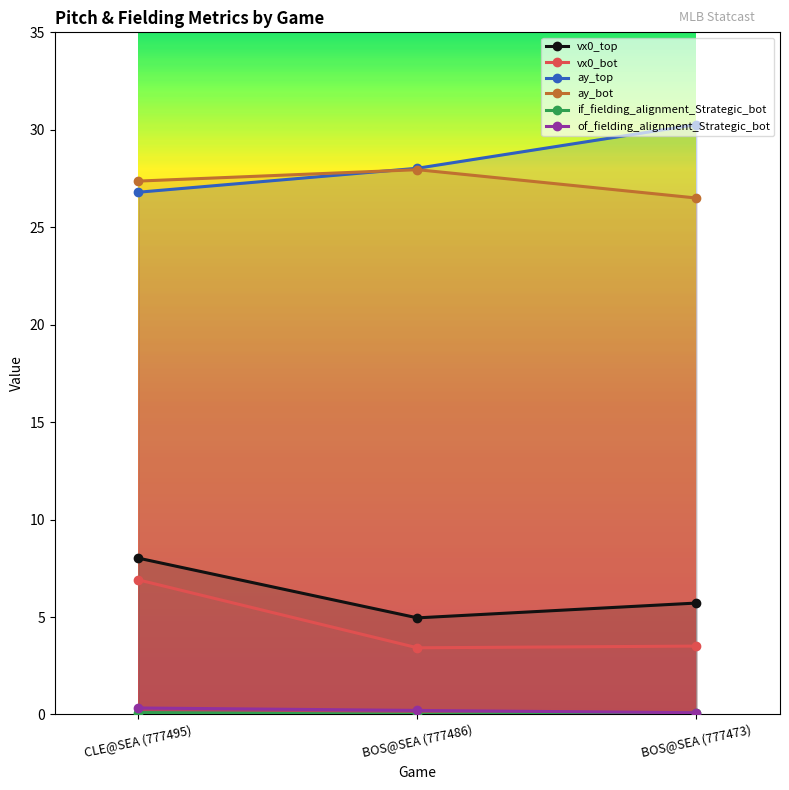

Is it true that ay_top equals 16.5 at BOS@SEA (777486)?

False